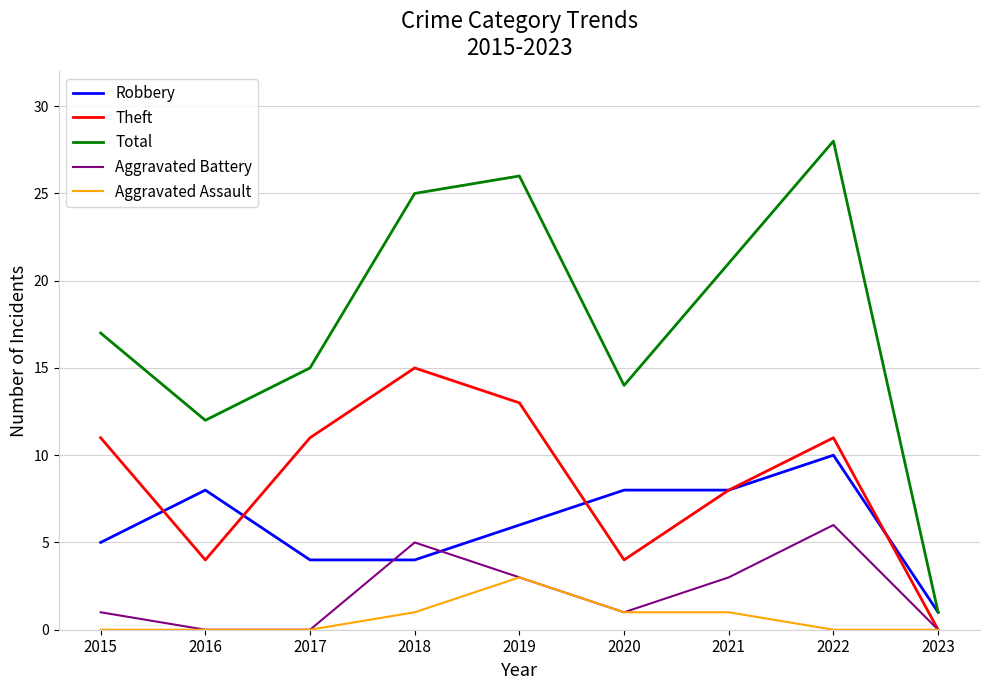

True or false: Aggravated Battery and Total intersect in this chart.

False